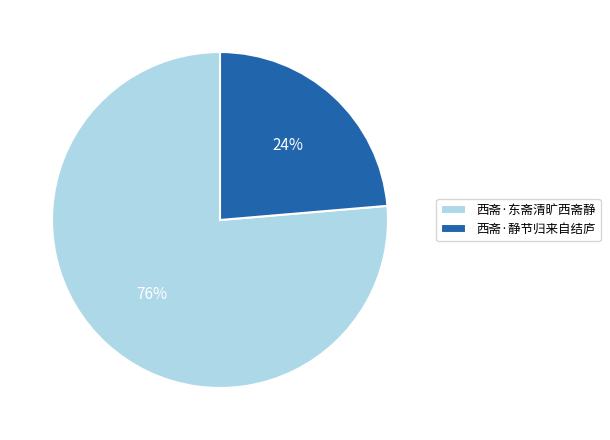

Which slice is the smallest?

西斋·静节归来自结庐